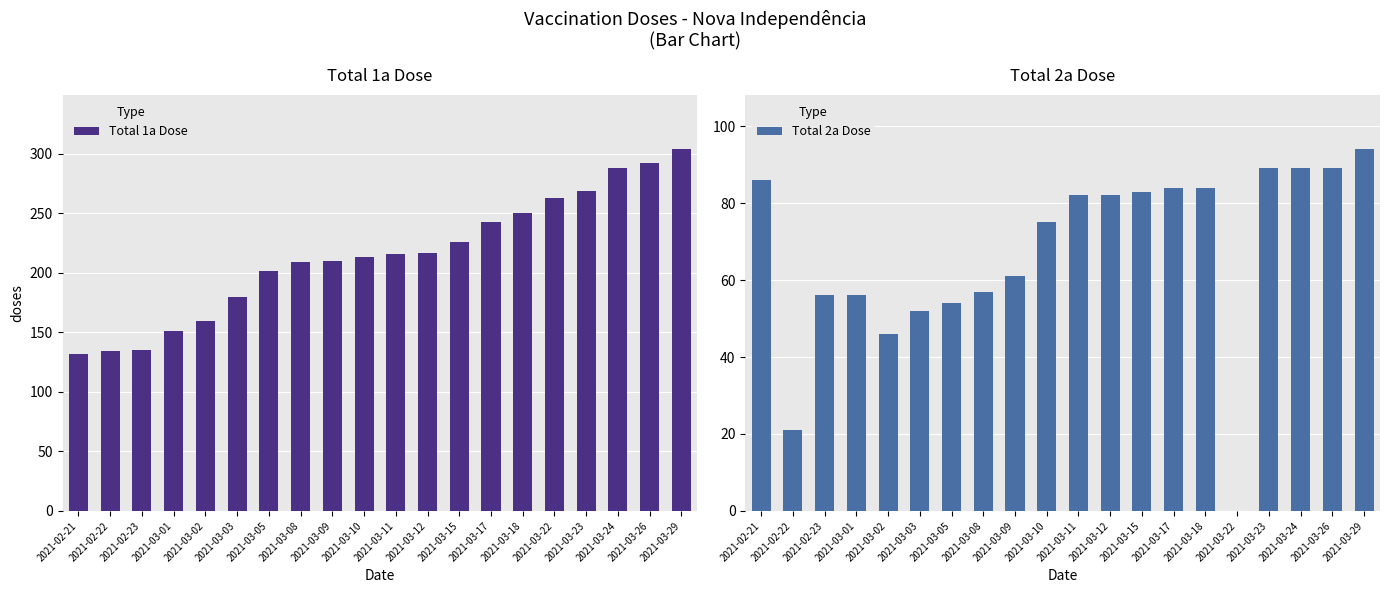

What is the sum of the Total 2a Dose values at 2021-03-02 and 2021-03-03?

98